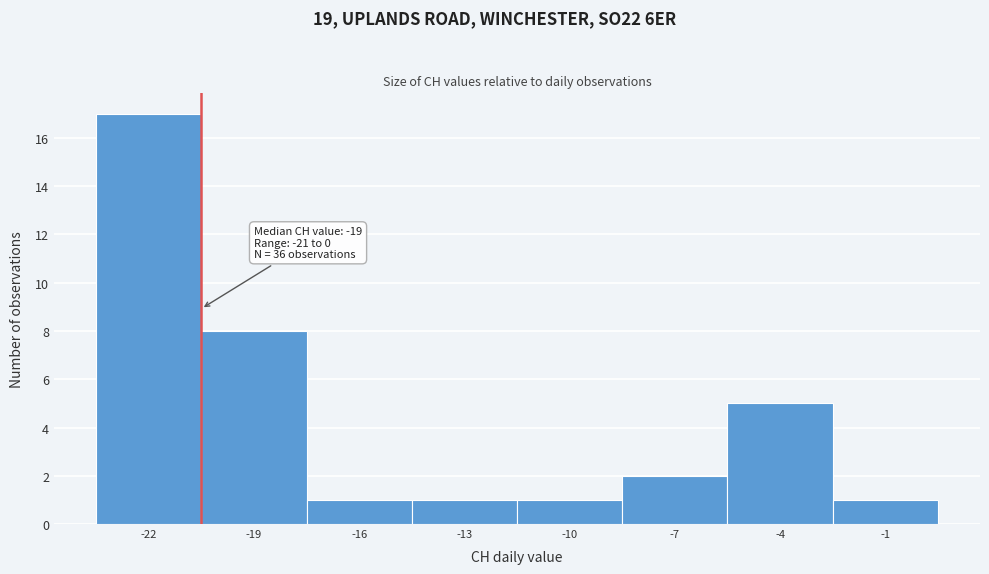

Reading left to right, transcribe all the data shown in this chart.

-22=17	-19=8	-16=1	-13=1	-10=1	-7=2	-4=5	-1=1